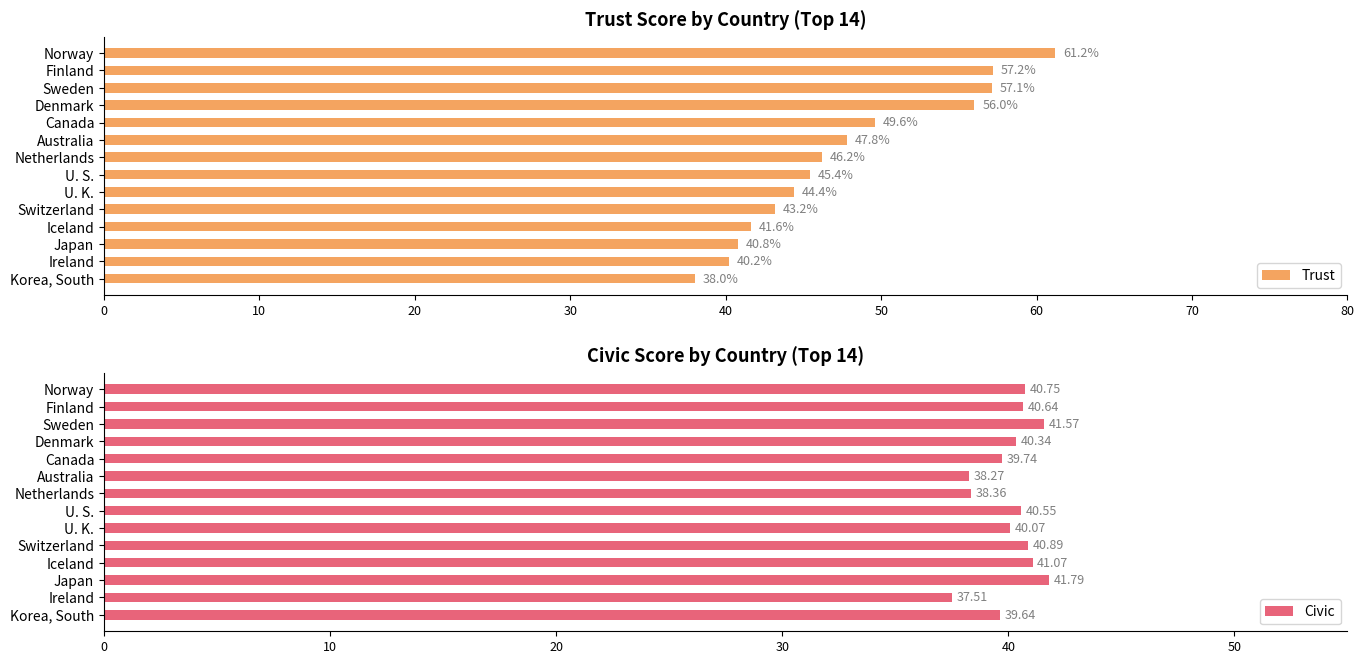

How many bars are there in total?

28